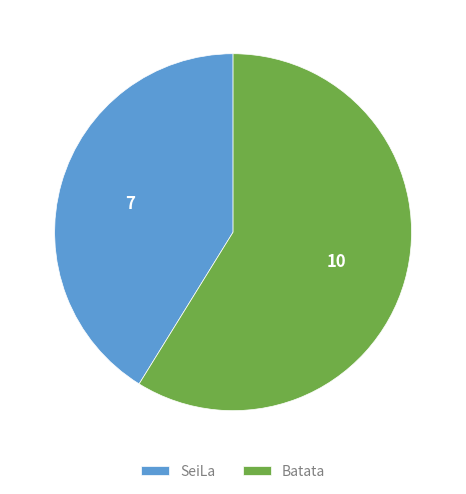

Combined, do SeiLa and Batata account for over 50%?

Yes